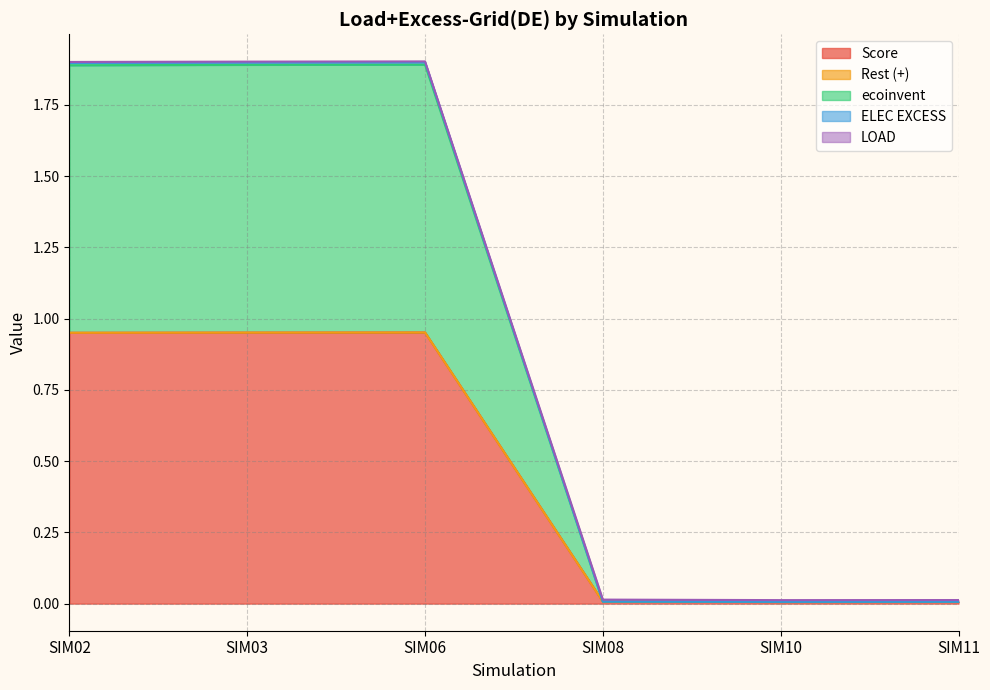

What is the maximum value shown in the chart?

1.9